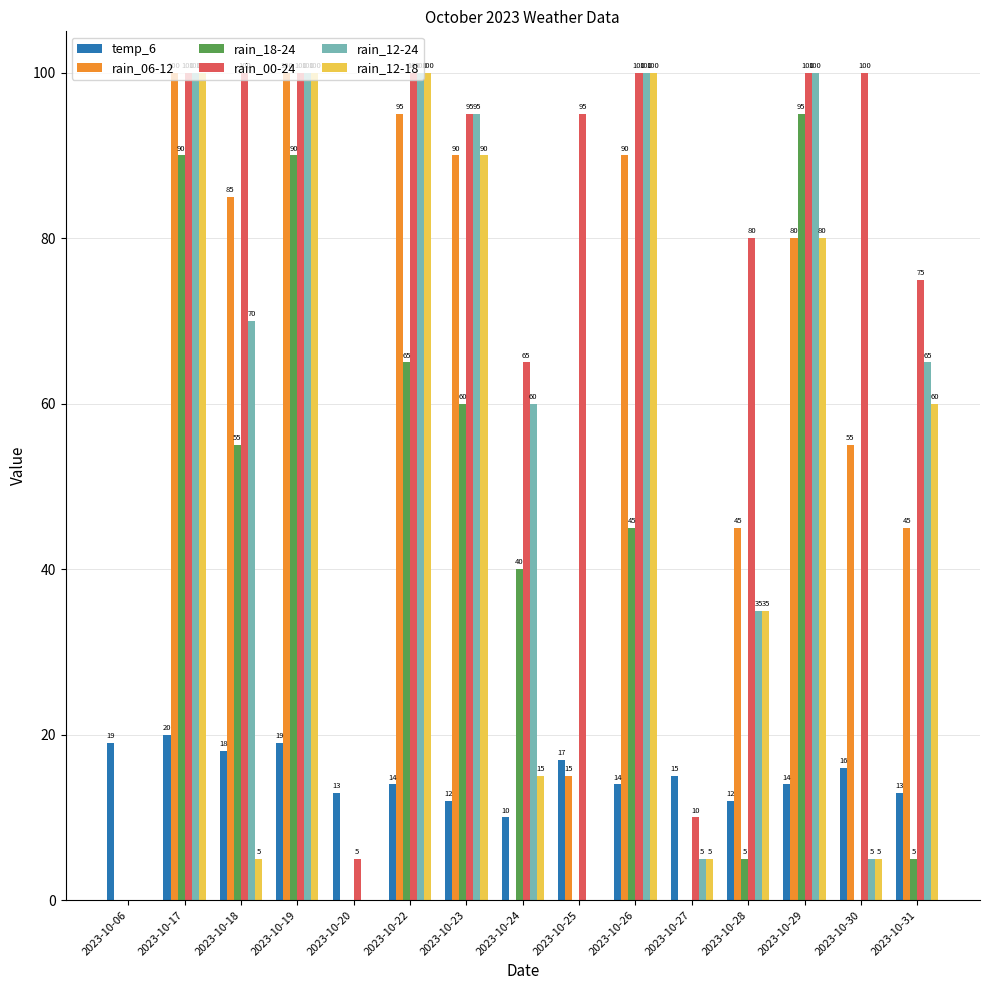

True or false: rain_18-24 has a value of 65 at 2023-10-22.

True